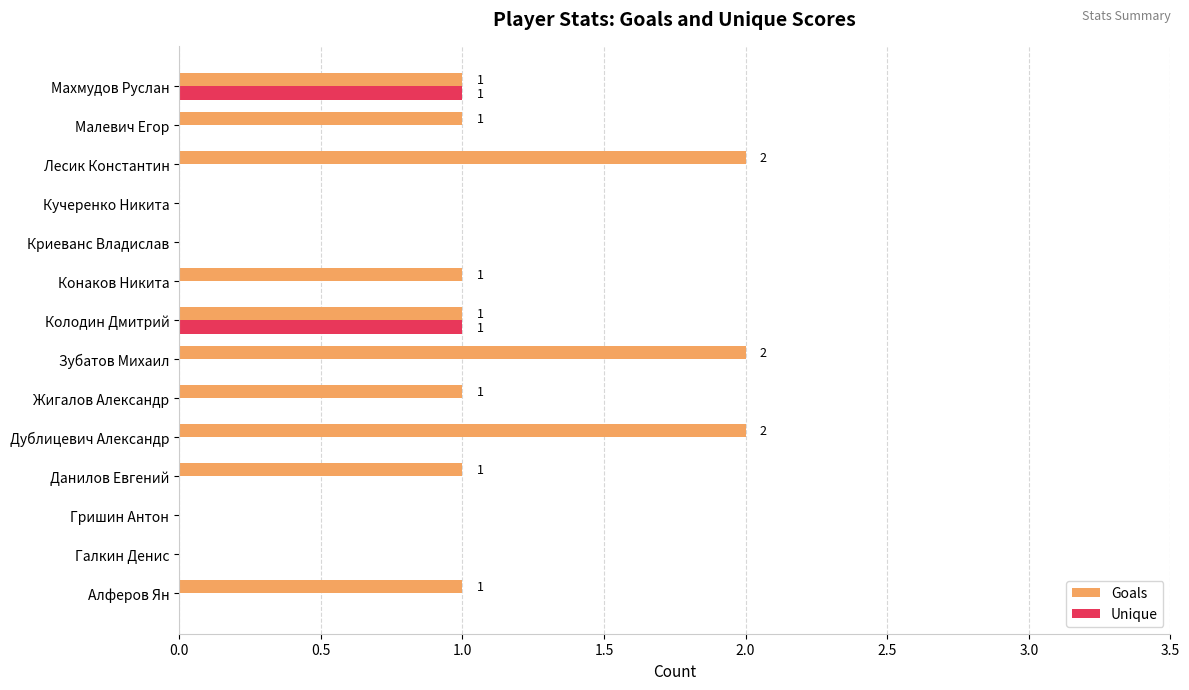

Which series has the largest total across all categories?

Goals